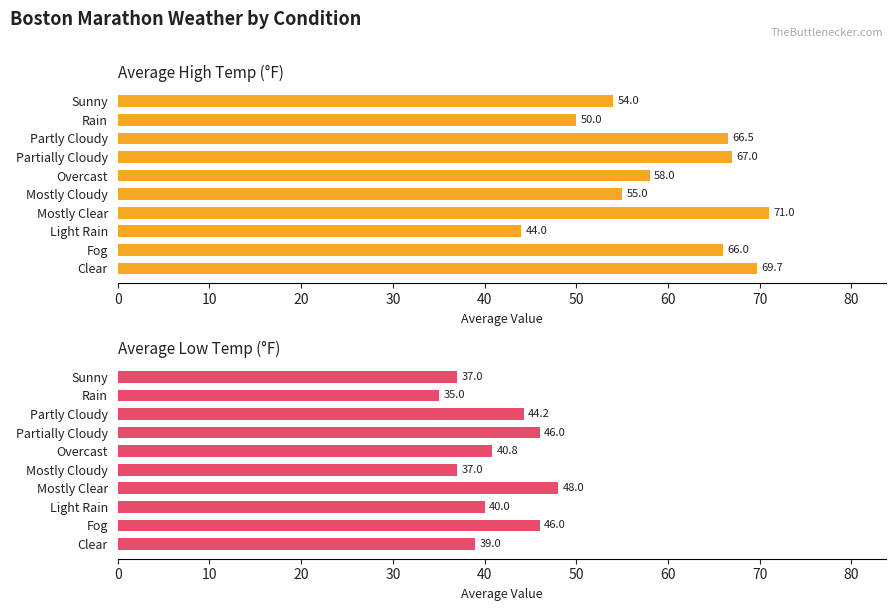

Which series changed the most between Partially Cloudy and Rain?

Average High Temp (°F)